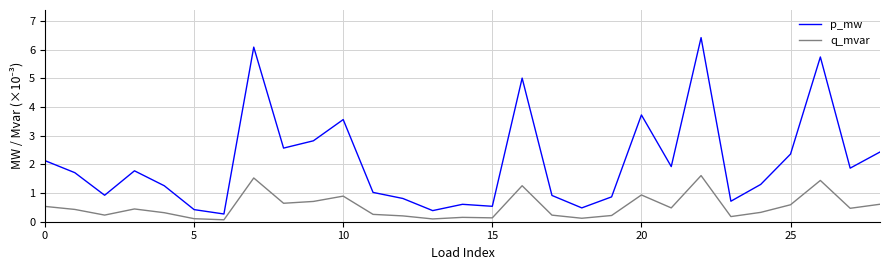

What is the maximum value for q_mvar?

1.6